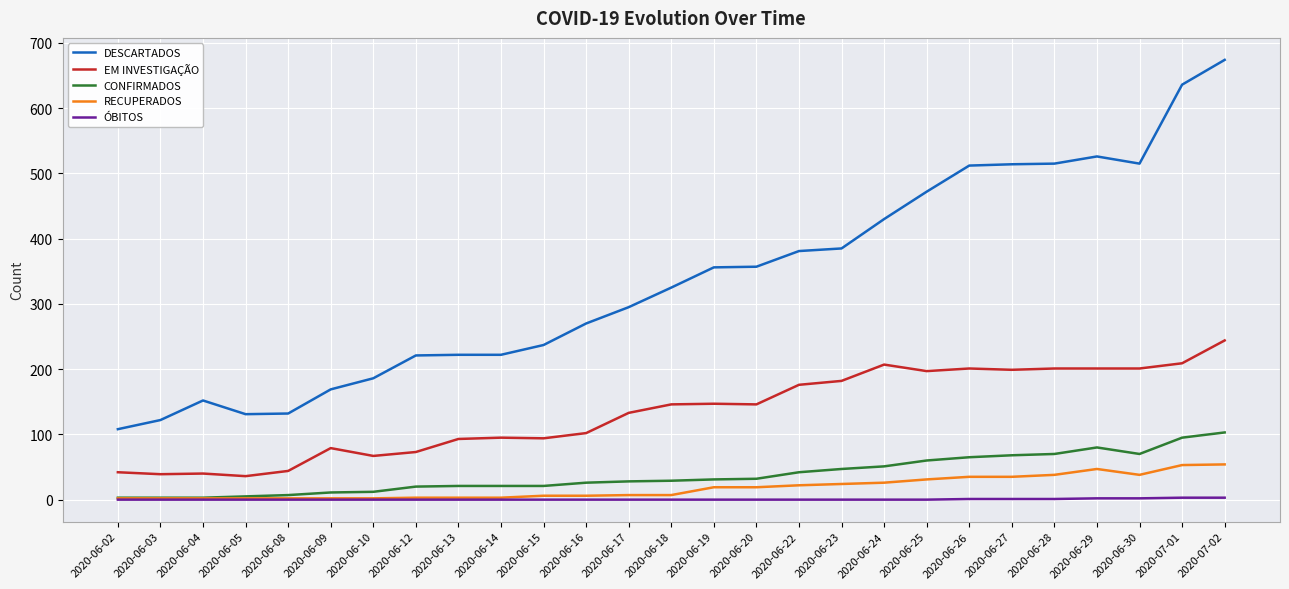

True or false: DESCARTADOS and RECUPERADOS intersect in this chart.

False